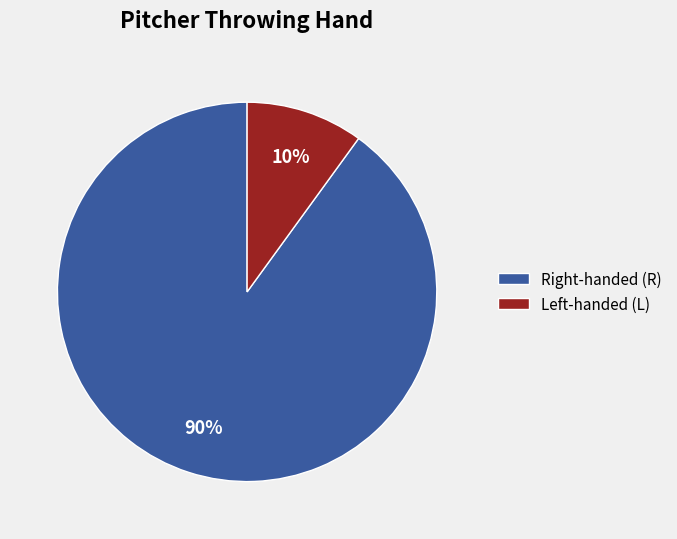

Rank the categories by value from lowest to highest.

Left-handed (L), Right-handed (R)